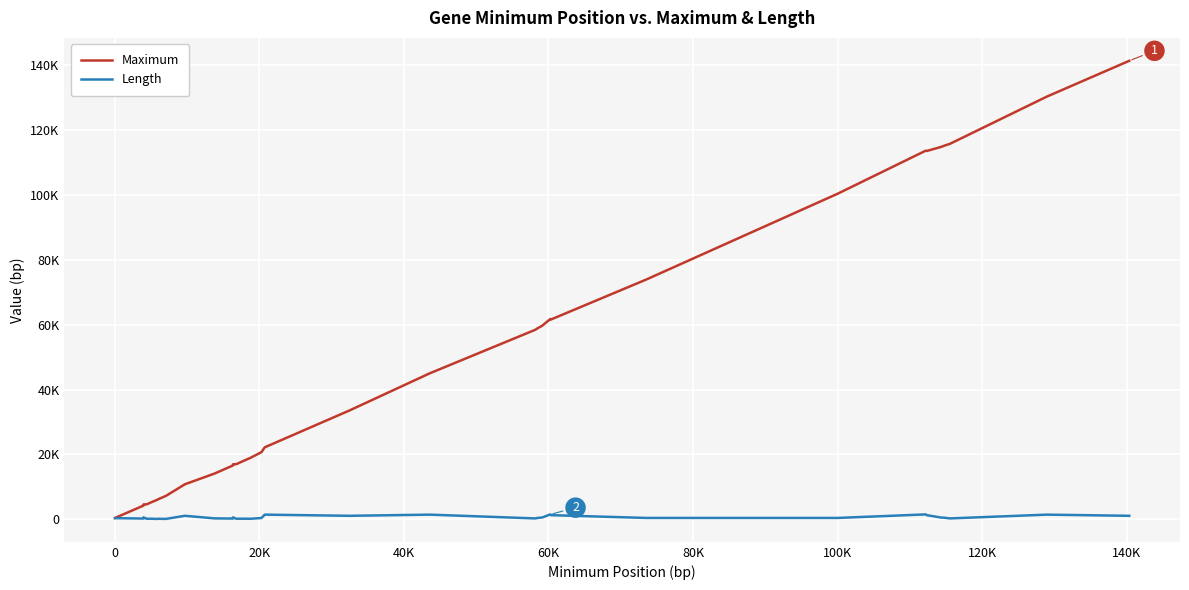

What are all the series names shown in the legend?

Maximum, Length